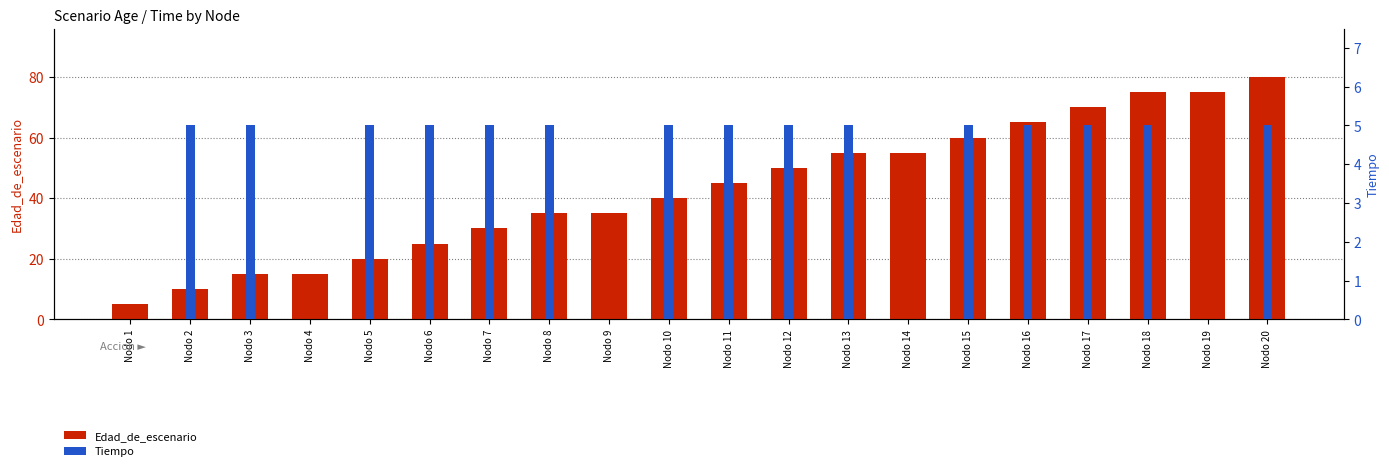

Which category has the lowest value in the Edad_de_escenario series?

Nodo 1